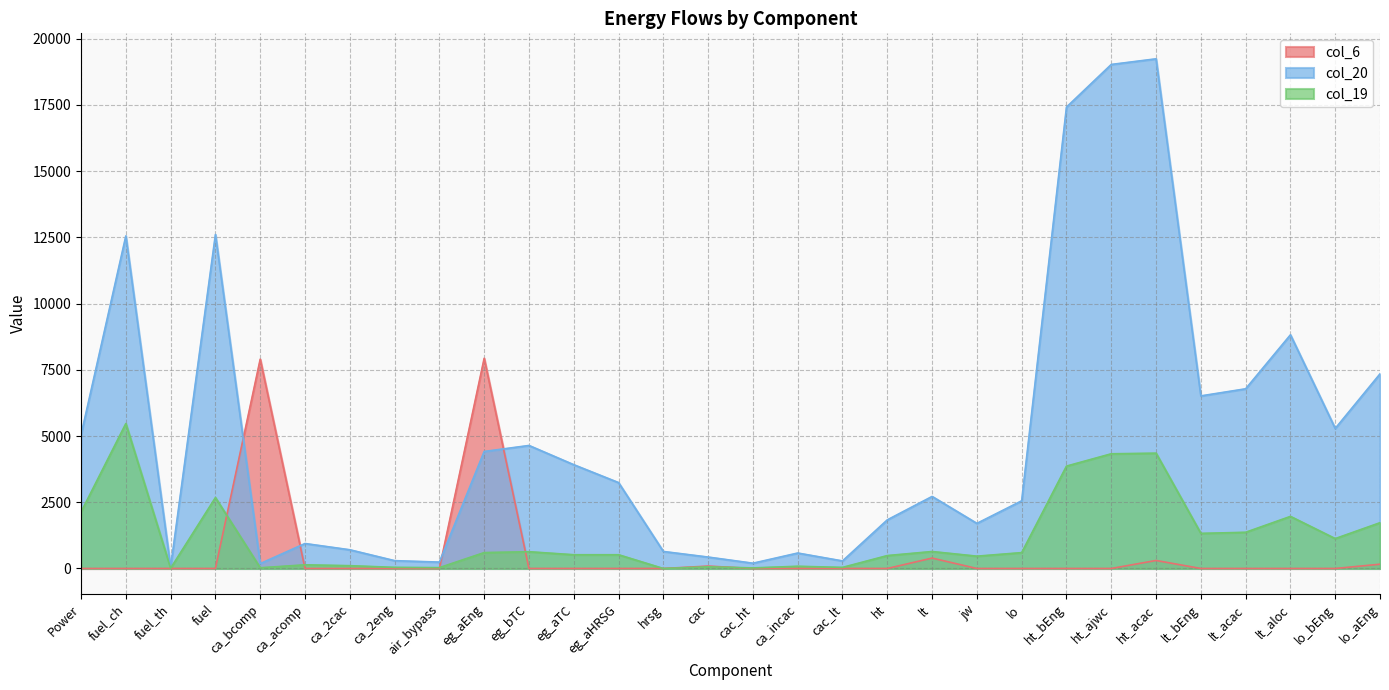

Which series has the widest spread of values?

col_20